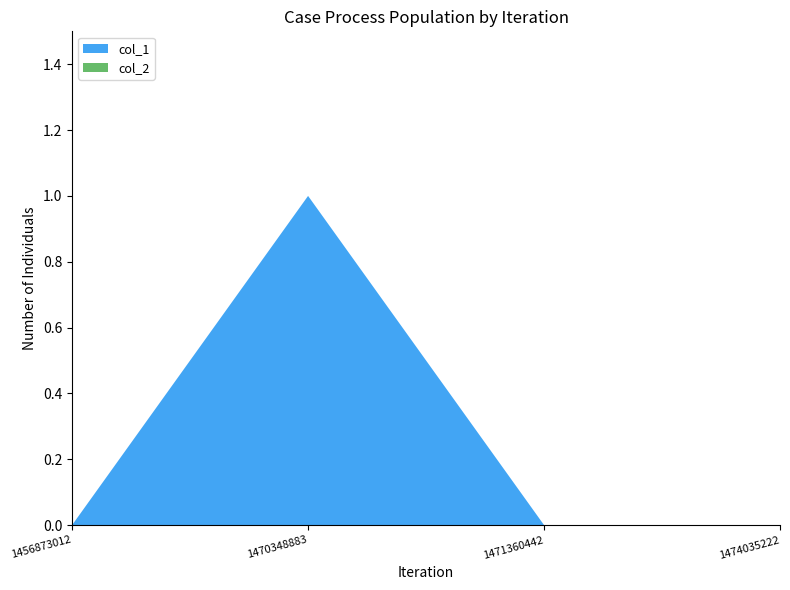

Reading left to right, list all the values displayed in this chart.

col_1: 0	1	0	0
col_2: 0	0	0	0